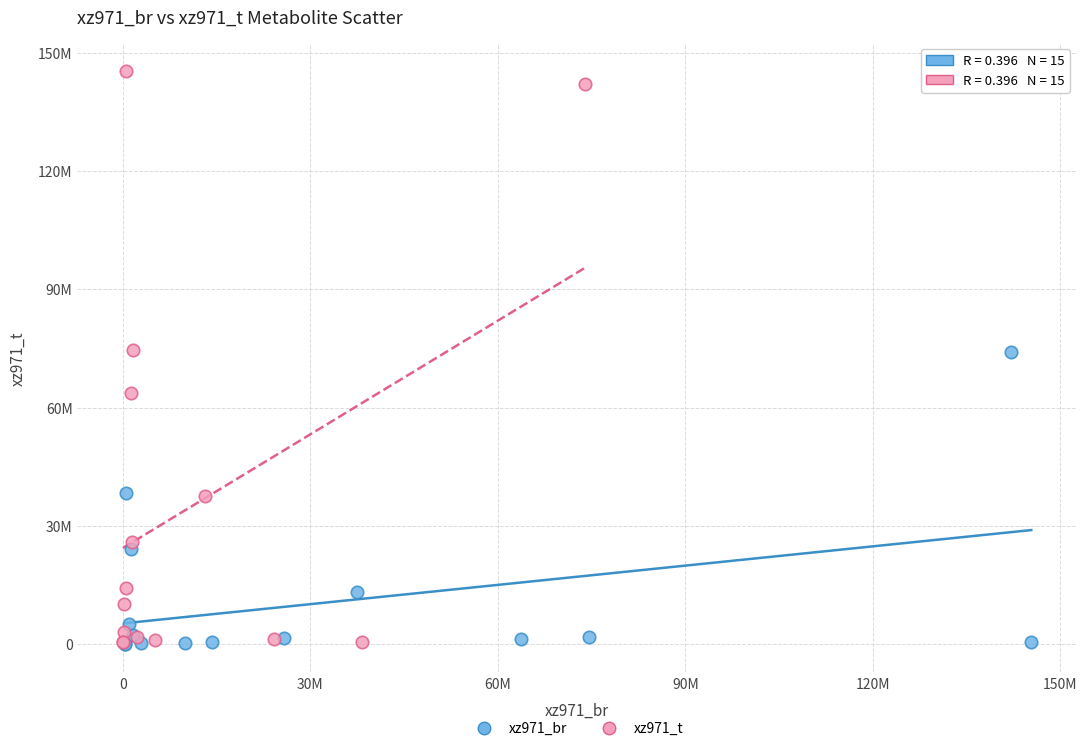

What are all the series names shown in the legend?

xz971_br, xz971_t